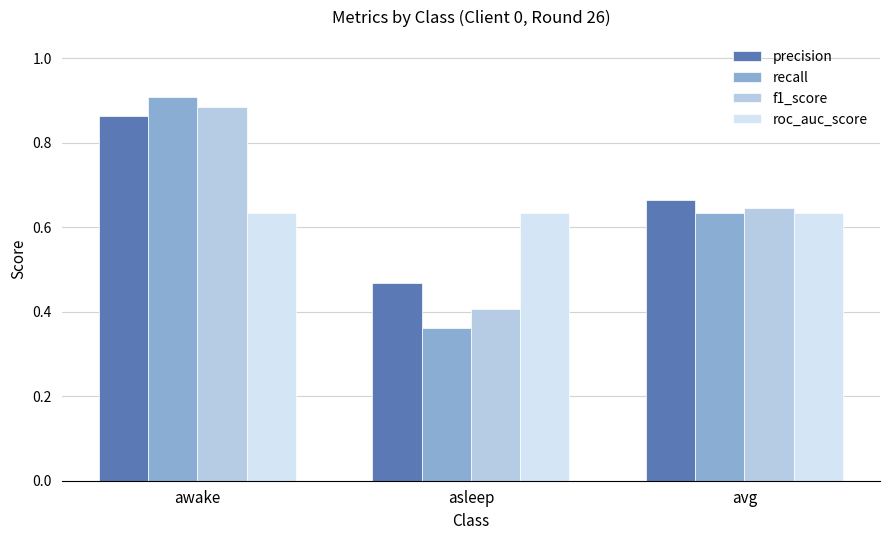

Rank the categories by recall value from highest to lowest.

awake, avg, asleep